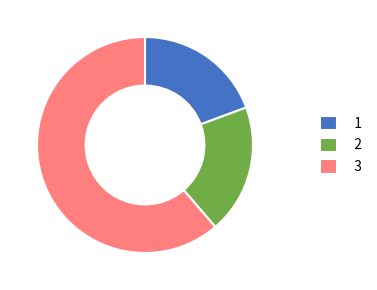

Does any single category account for the majority?

Yes